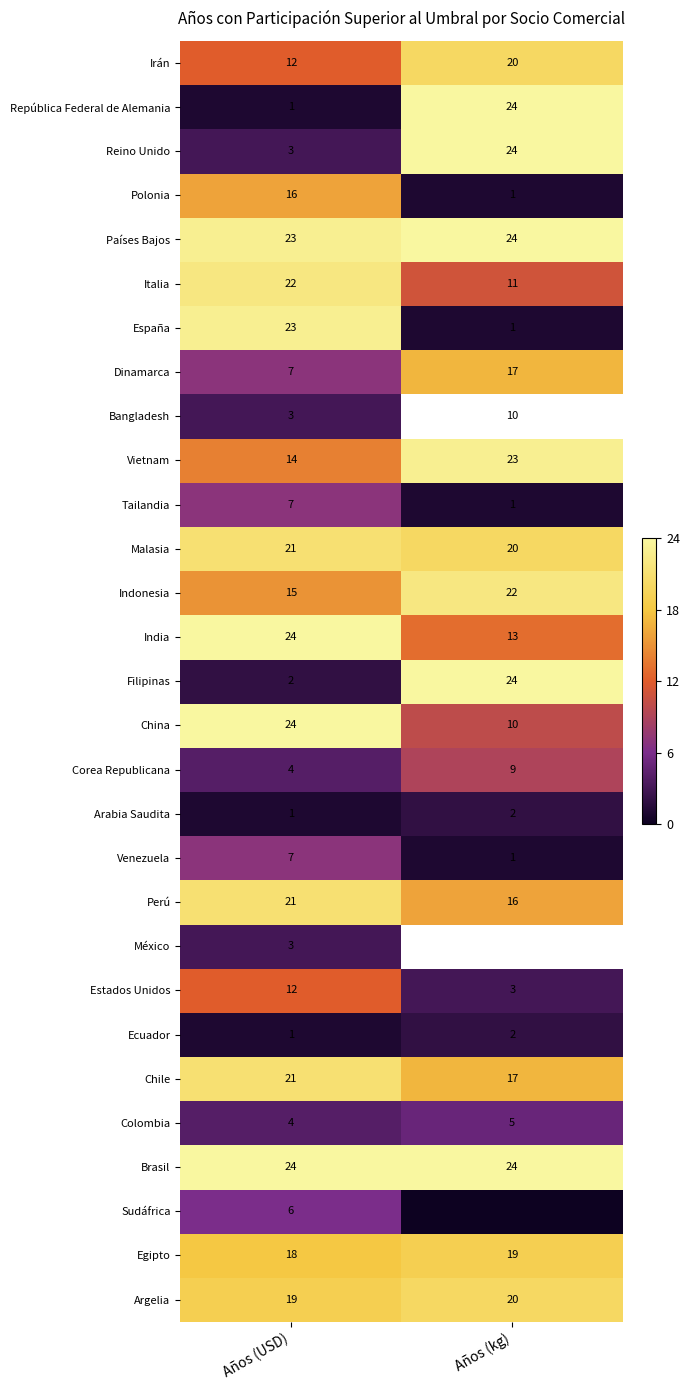

Is the value of Reino Unido at Años (USD) greater than the value of Arabia Saudita at Años (USD)?

Yes